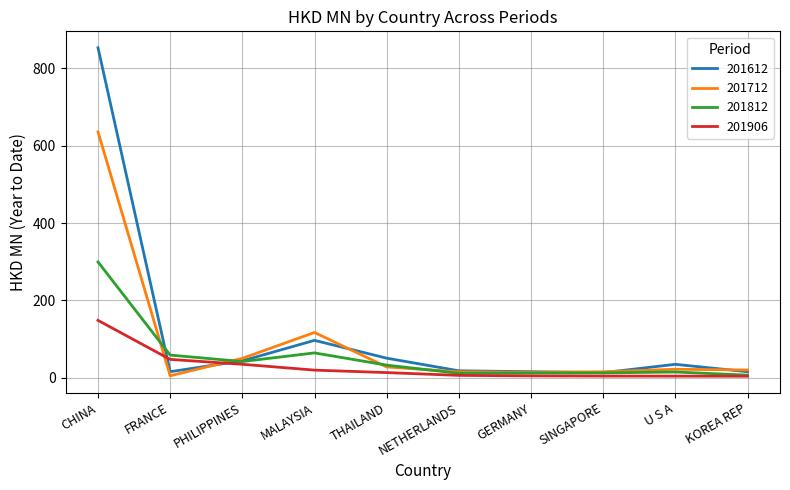

Is it true that 201612 equals 176.6 at CHINA?

False